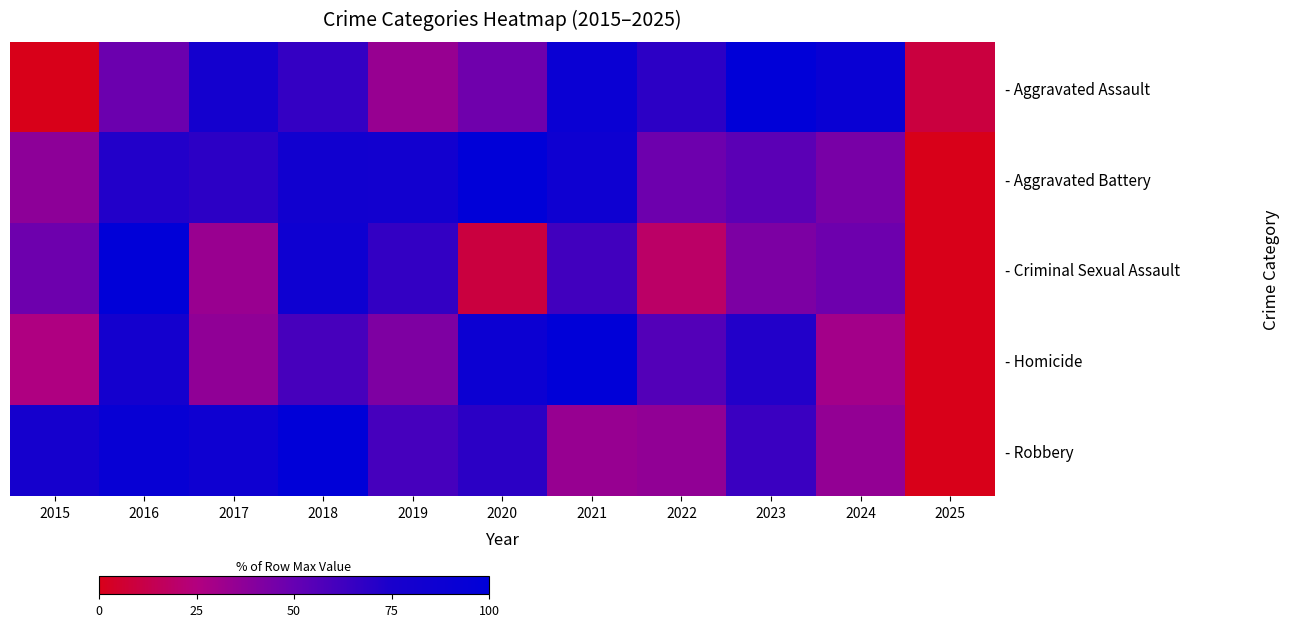

Reading left to right, extract all data points from this chart.

- Aggravated Assault: 2015=0.0	2016=48.2	2017=79.5	2018=66.3	2019=33.7	2020=47.0	2021=89.2	2022=68.7	2023=100.0	2024=90.4	2025=9.6
- Aggravated Battery: 2015=37.5	2016=72.2	2017=68.6	2018=82.6	2019=81.9	2020=100.0	2021=85.6	2022=47.5	2023=53.5	2024=43.8	2025=0.0
- Criminal Sexual Assault: 2015=47.6	2016=100.0	2017=33.3	2018=85.7	2019=66.7	2020=9.5	2021=61.9	2022=19.0	2023=42.9	2024=47.6	2025=0.0
- Homicide: 2015=26.0	2016=80.0	2017=36.0	2018=60.0	2019=42.0	2020=88.0	2021=100.0	2022=56.0	2023=72.0	2024=30.0	2025=0.0
- Robbery: 2015=78.6	2016=92.3	2017=85.5	2018=100.0	2019=60.4	2020=69.1	2021=33.8	2022=35.6	2023=64.4	2024=35.4	2025=0.0